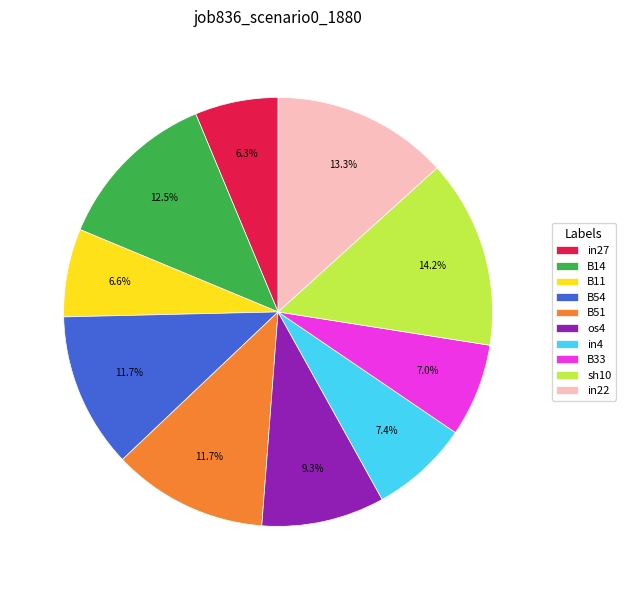

Count the number of slices in the pie.

10